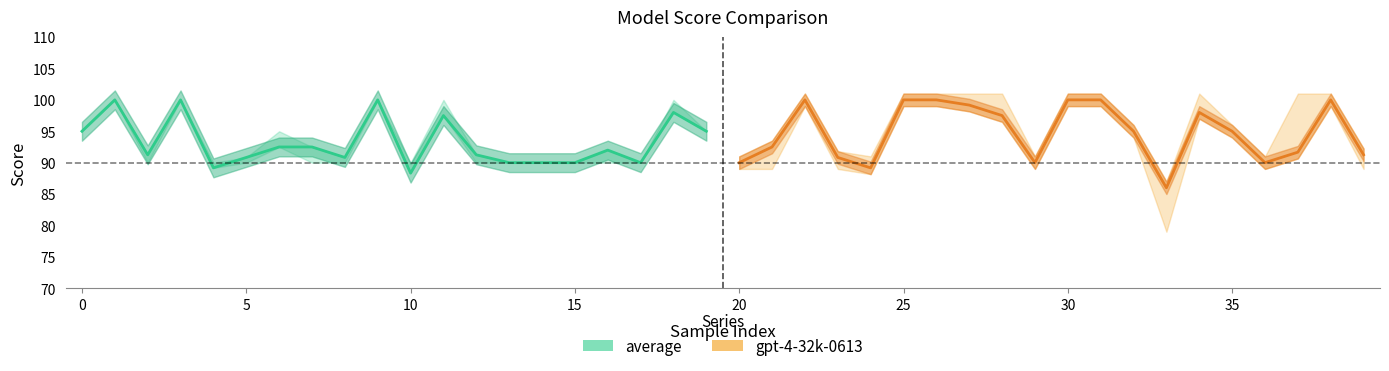

List the series in order of their overall mean, highest first.

gpt-4 line, average line